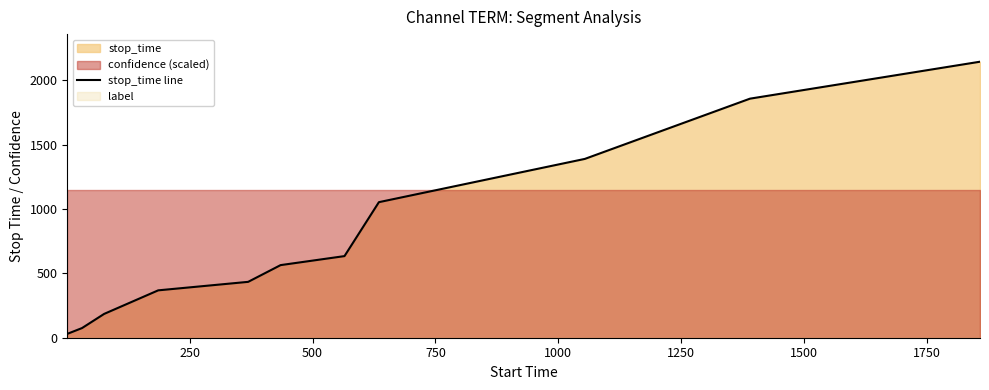

What is the highest value of the stop_time line series?

2144